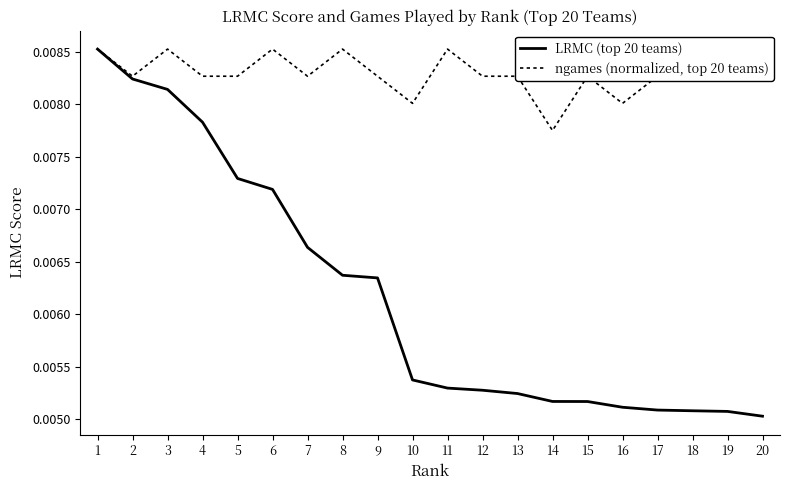

Does the chart display data point markers on the line(s)?

No